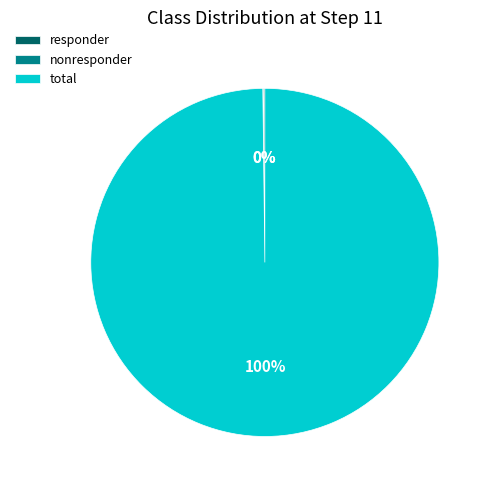

Which slice is the largest?

total